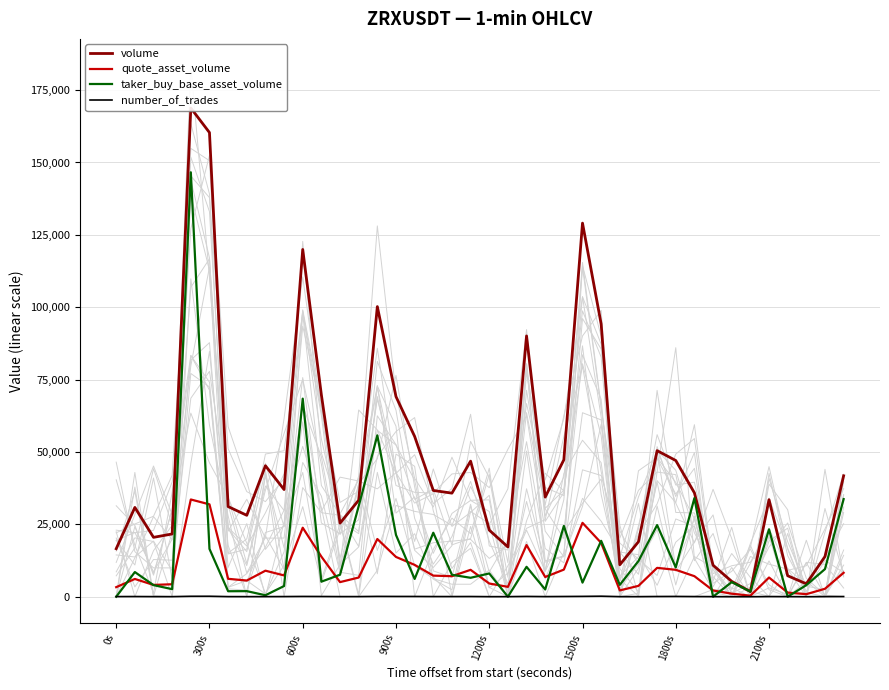

How many lines are shown in the chart?

4